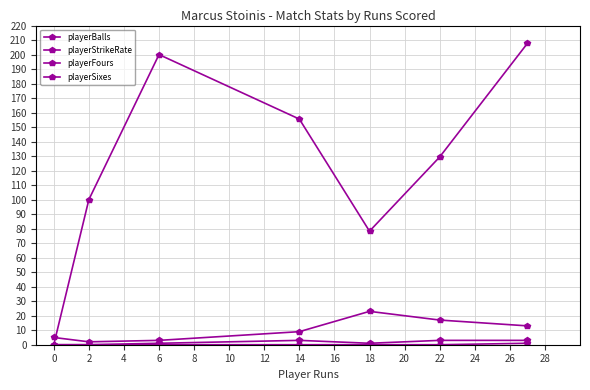

Count the number of categories in the chart.

7